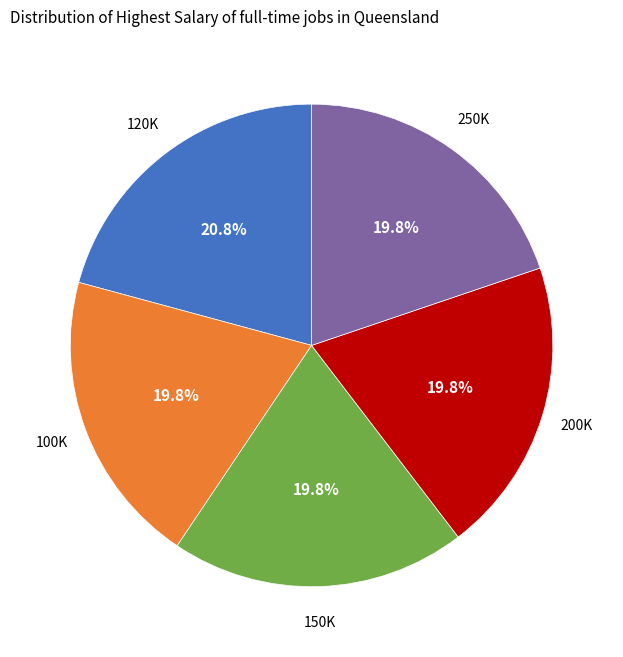

To the nearest percent, what is the difference between the largest and smallest slice percentages?

1%